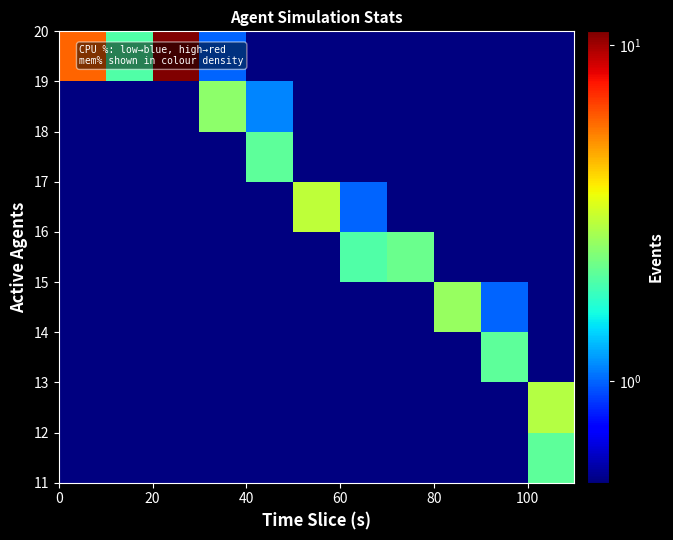

What is the greatest value displayed?

11.0